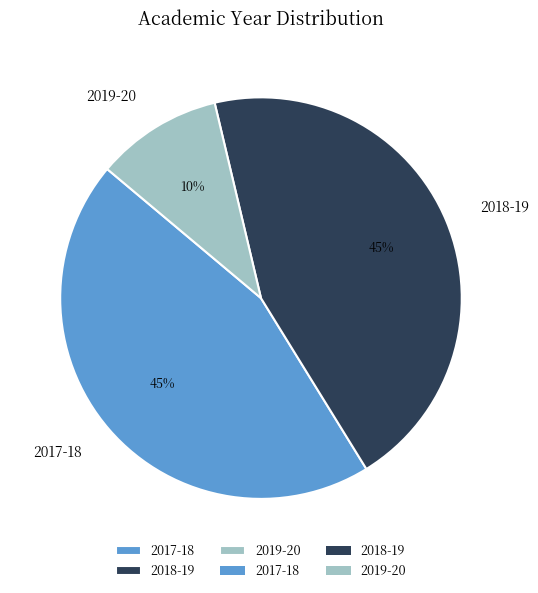

How many slices are in this pie chart?

3